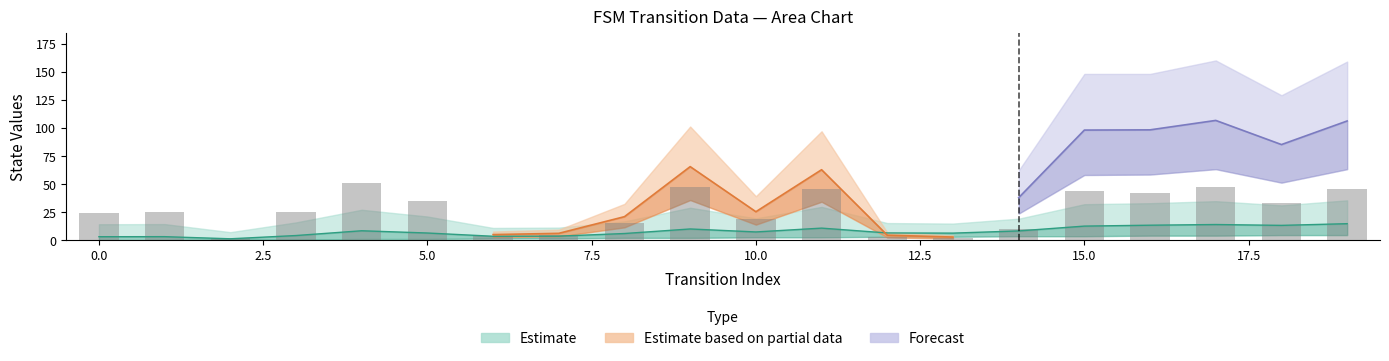

The destination_state series shows 196 at 15. True or false?

False